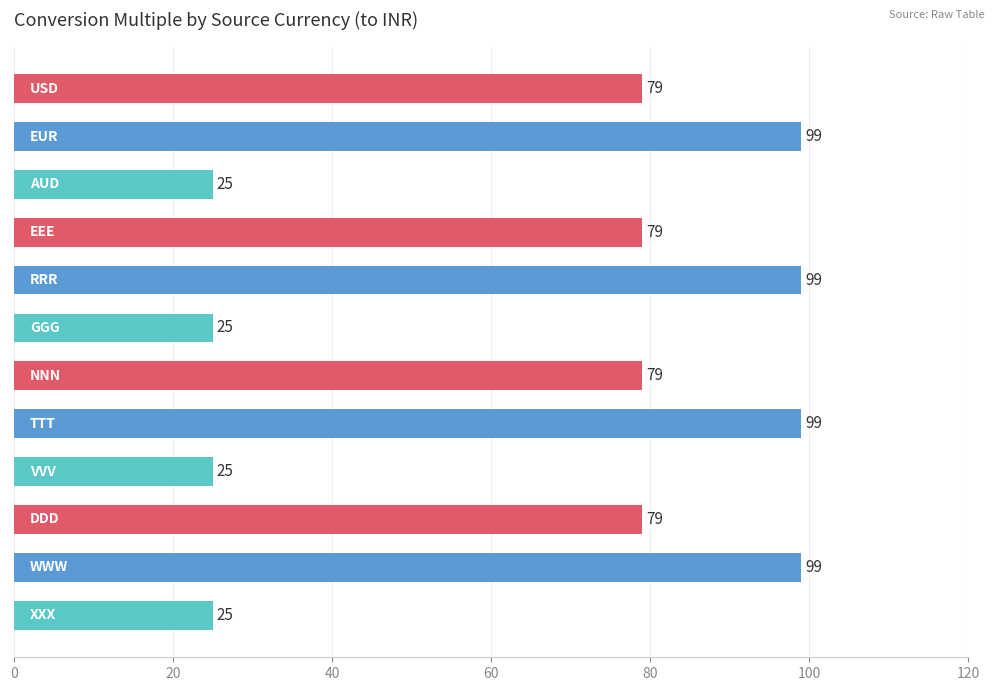

What is the difference between the maximum and minimum values?

74